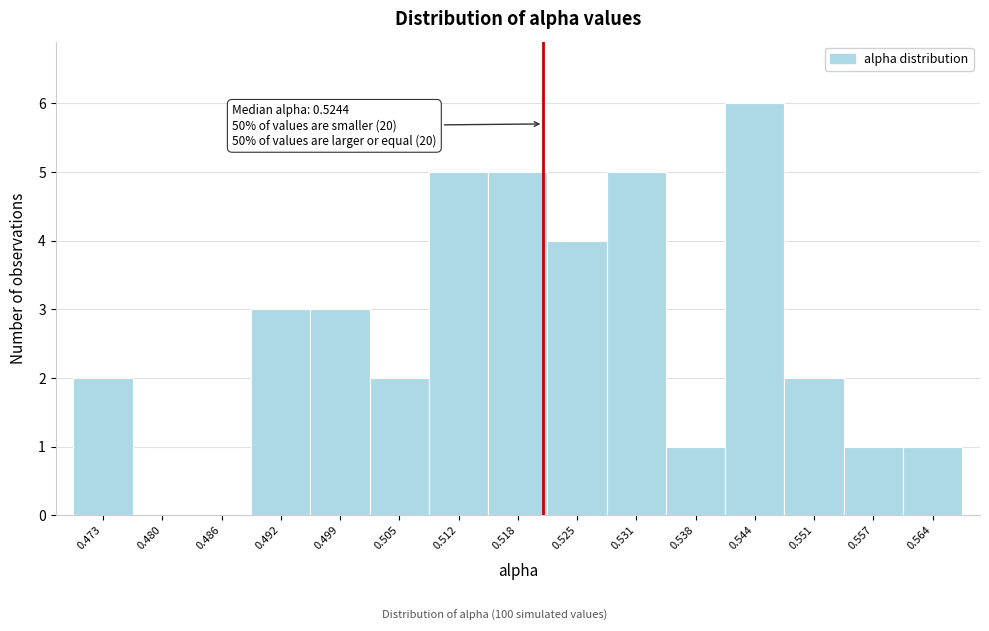

Reading right to left, what are all the values shown in this chart?

0.564=1	0.557=1	0.551=2	0.544=6	0.538=1	0.531=5	0.525=4	0.518=5	0.512=5	0.505=2	0.499=3	0.492=3	0.486=0	0.480=0	0.473=2